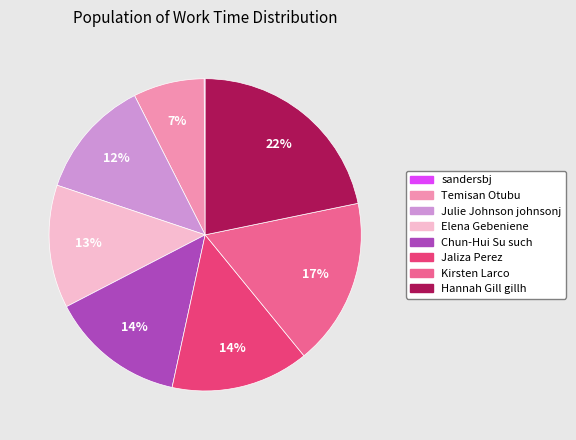

Combined, do Temisan Otubu and Kirsten Larco account for over 50%?

No